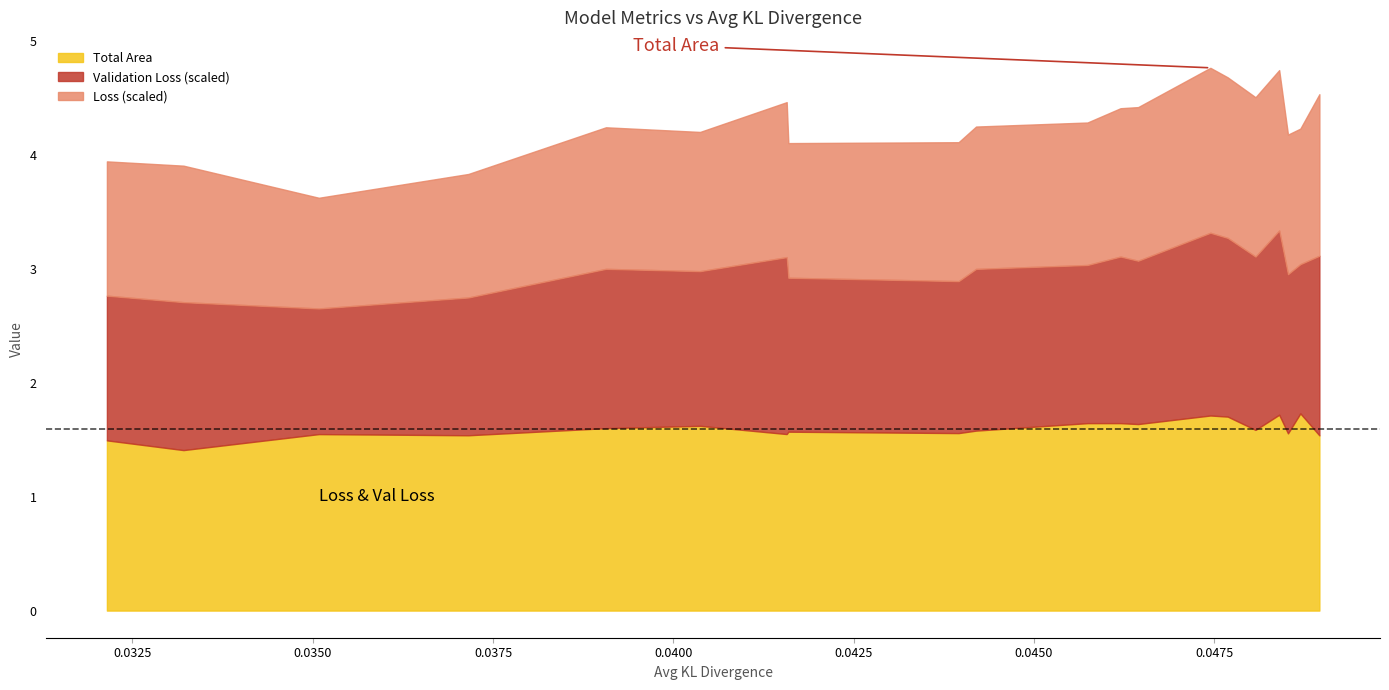

At how many categories does at least one series exceed 0?

20